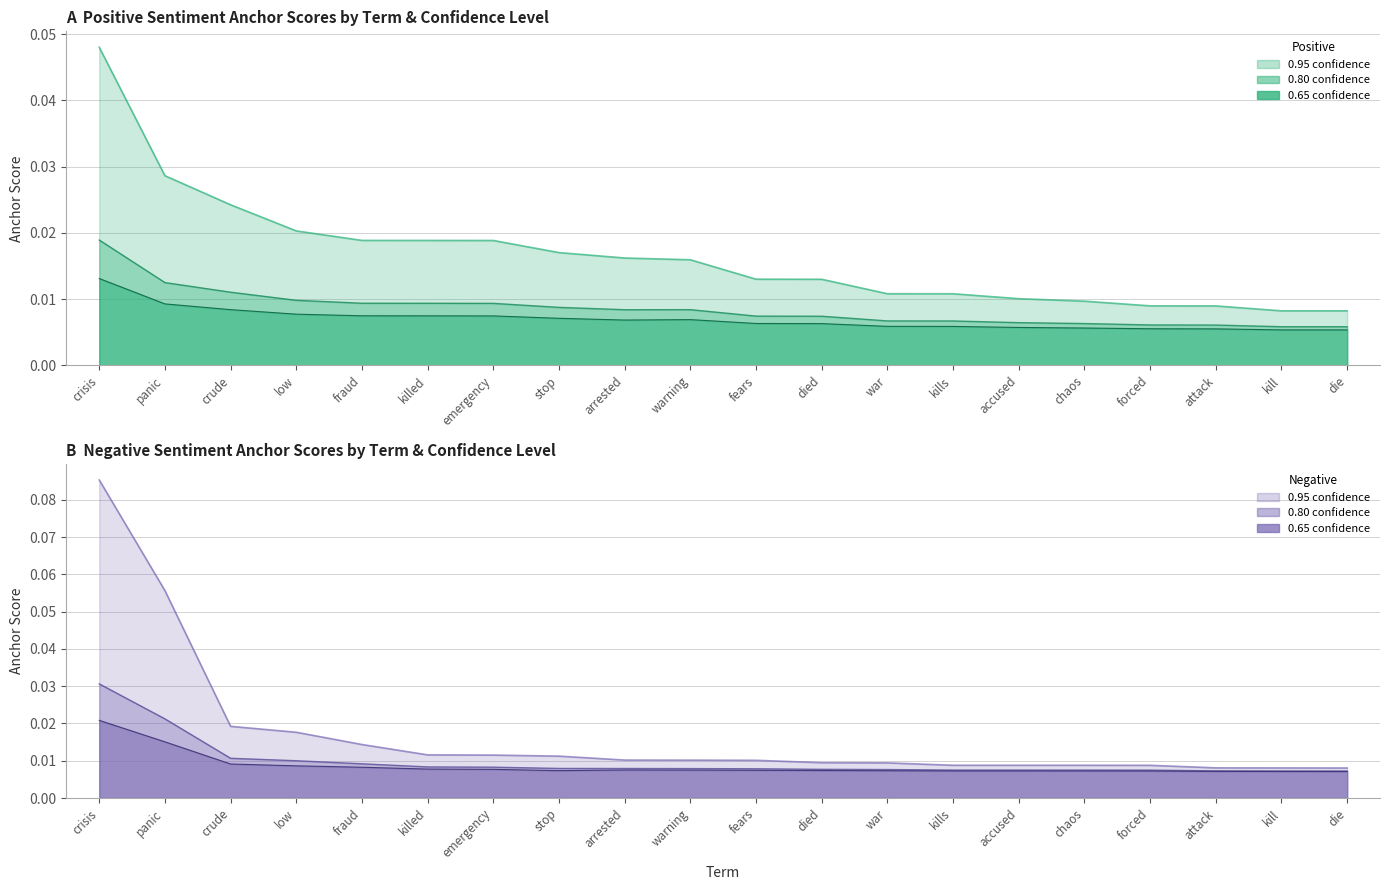

True or false: 0.95-positive anchor has more than 2 interior local peaks.

False